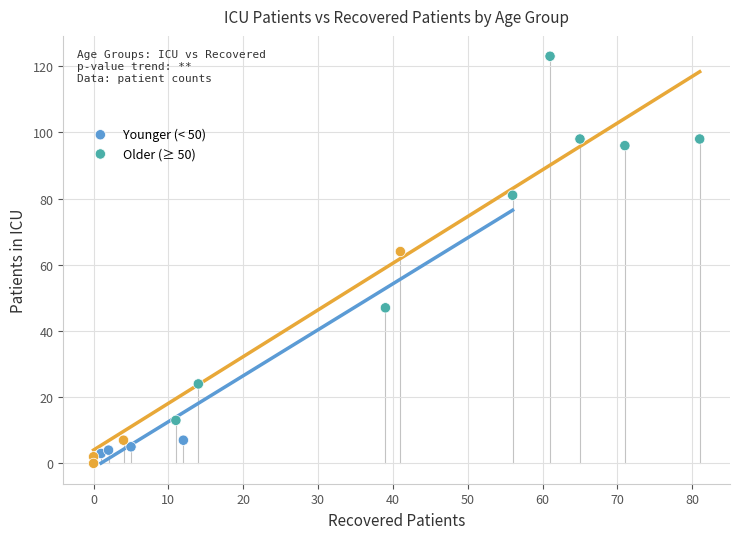

Which series has the widest spread of Y values?

Older (≥ 50)